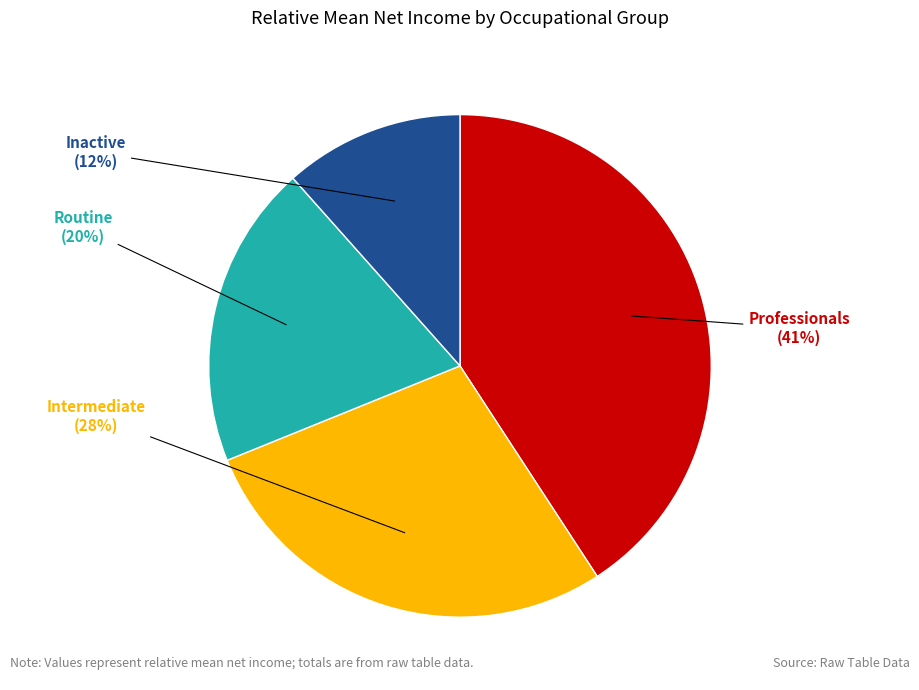

Does any single category account for the majority?

No